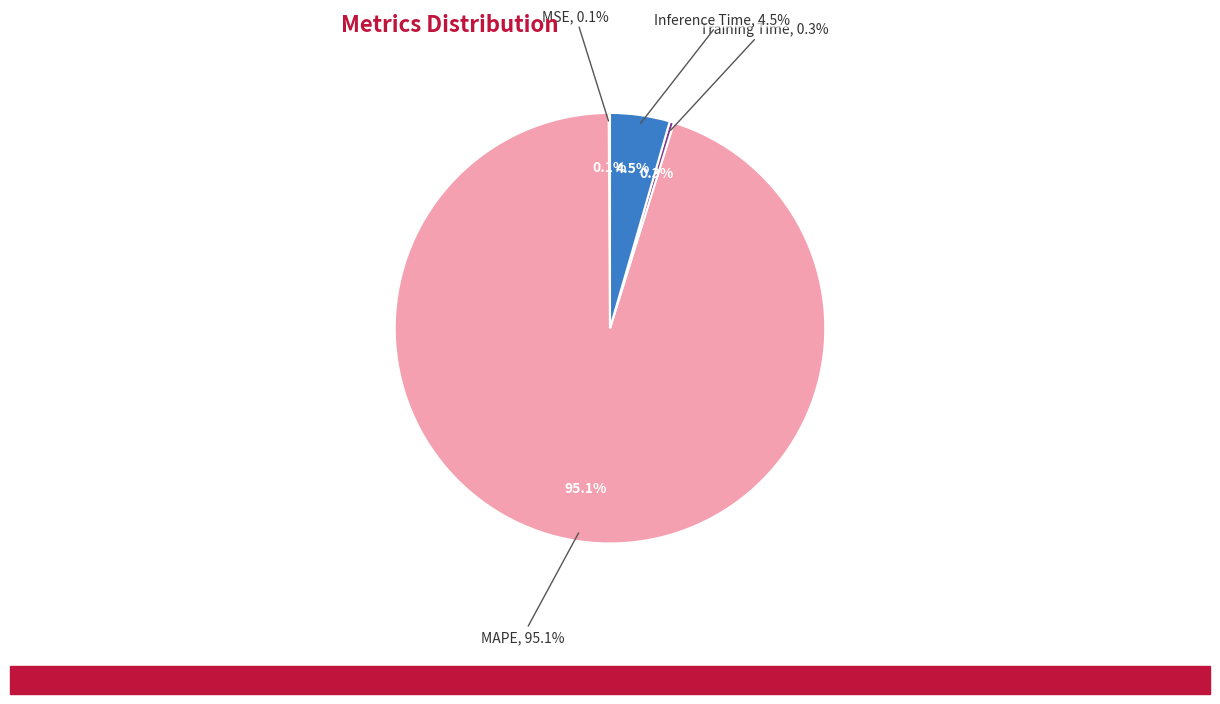

Count the number of slices in the pie.

4